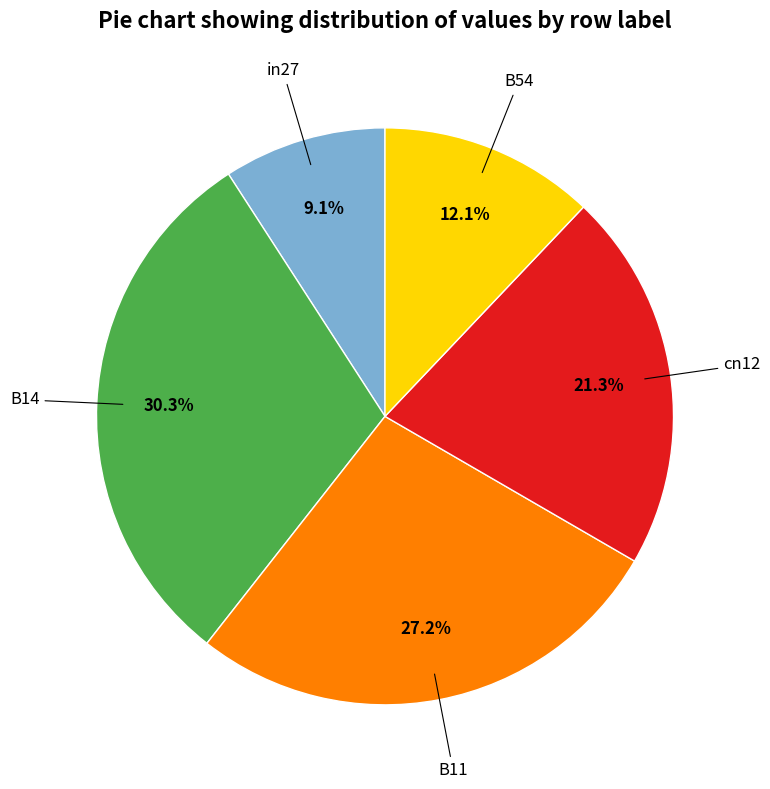

Is there any slice that represents more than half of the pie?

No